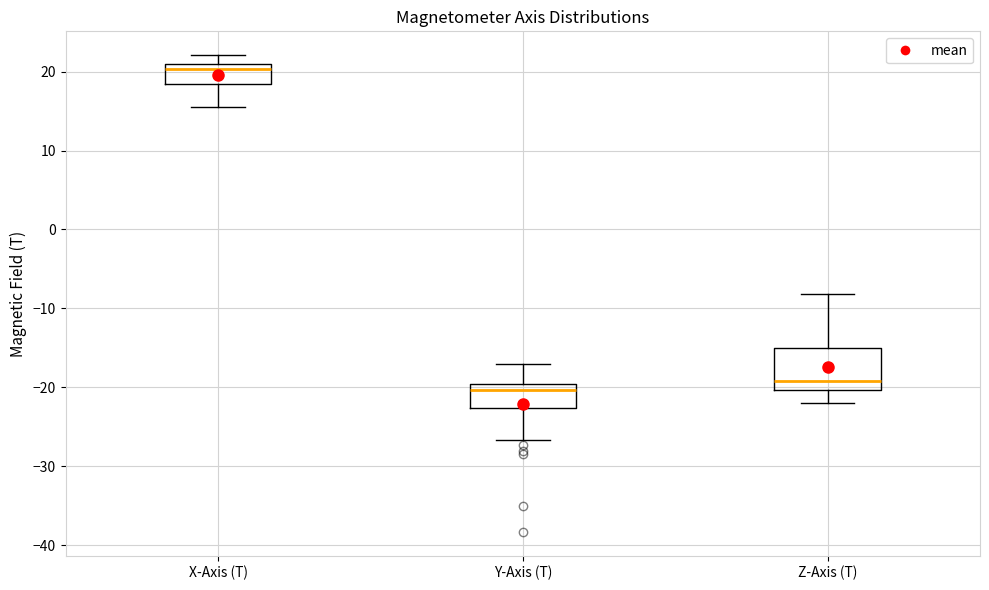

Reading left to right, transcribe this box plot: for each box, give where its median line is, the range the box spans, and where its two whiskers end, as read against the y-axis. The values are not printed on the chart, so give them approximately, as read against the axis.

X-Axis (T): median 20, box 18 to 21, whiskers 15 to 22
Y-Axis (T): median -20 (just below the box's upper edge), box -23 to -20, whiskers -27 to -17
Z-Axis (T): median -19, box -20 to -15, whiskers -22 to -8